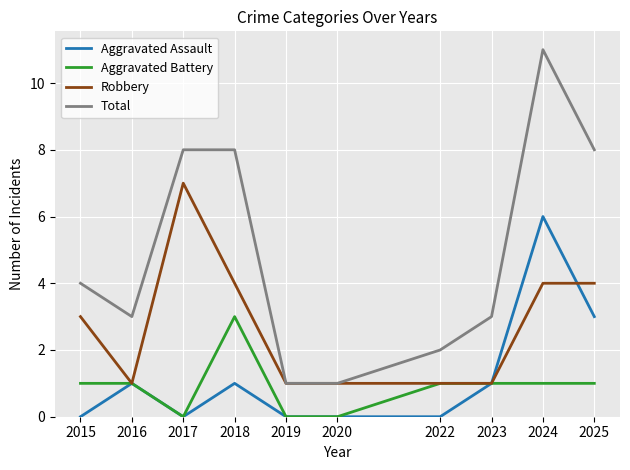

What is the greatest value displayed?

11